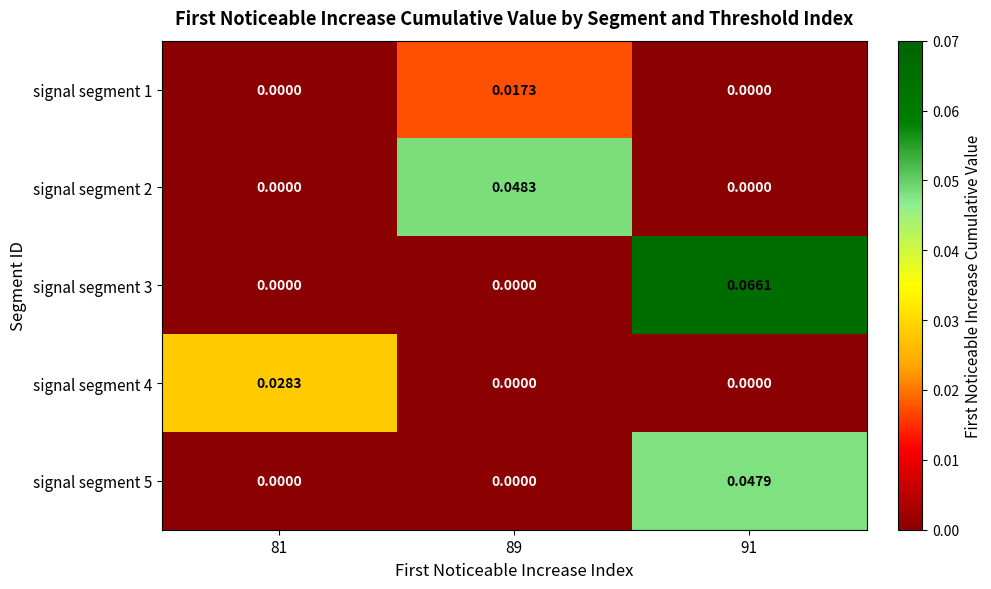

Is the value of signal segment 5 at 91 greater than the value of signal segment 1 at 89?

Yes